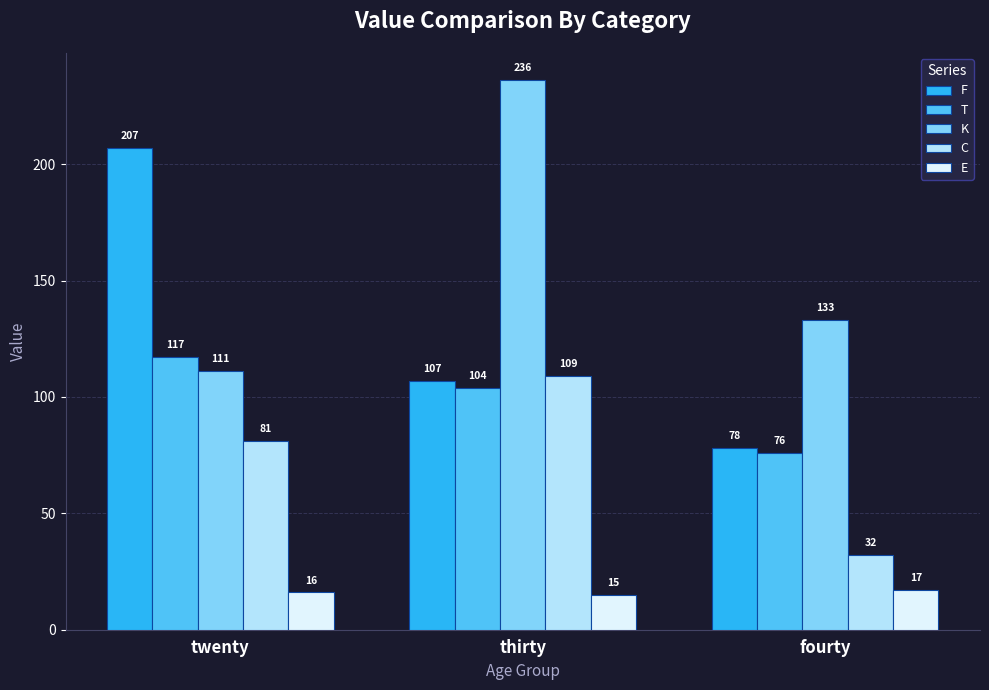

What is the label of the 1st bar from the left?

twenty